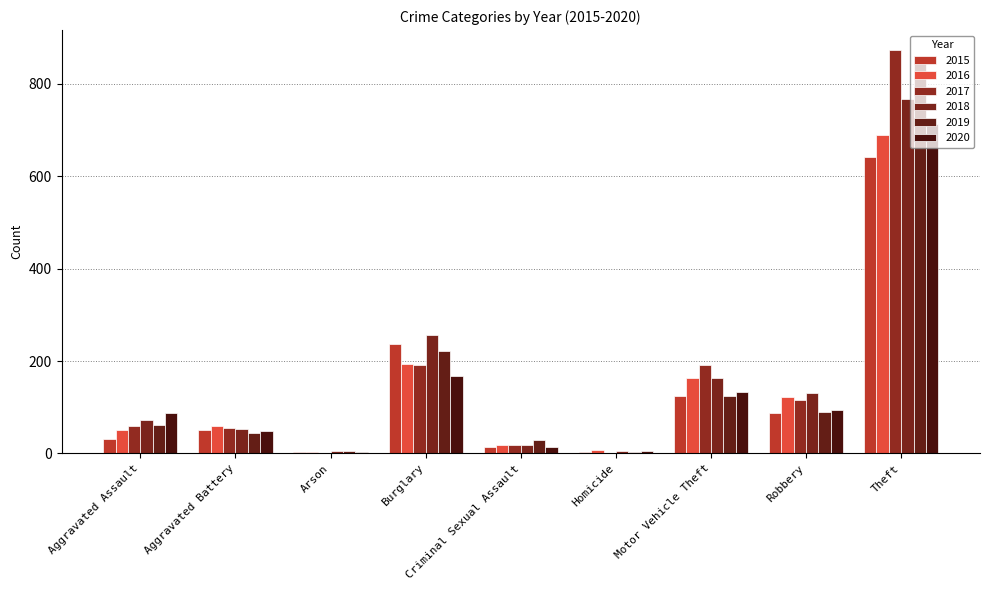

At which label is 2020 closest to 359?

Burglary